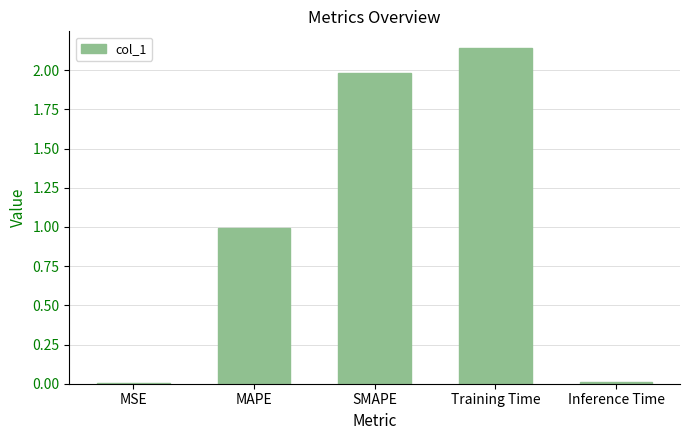

At which category does the chart reach its peak across all series?

Training Time